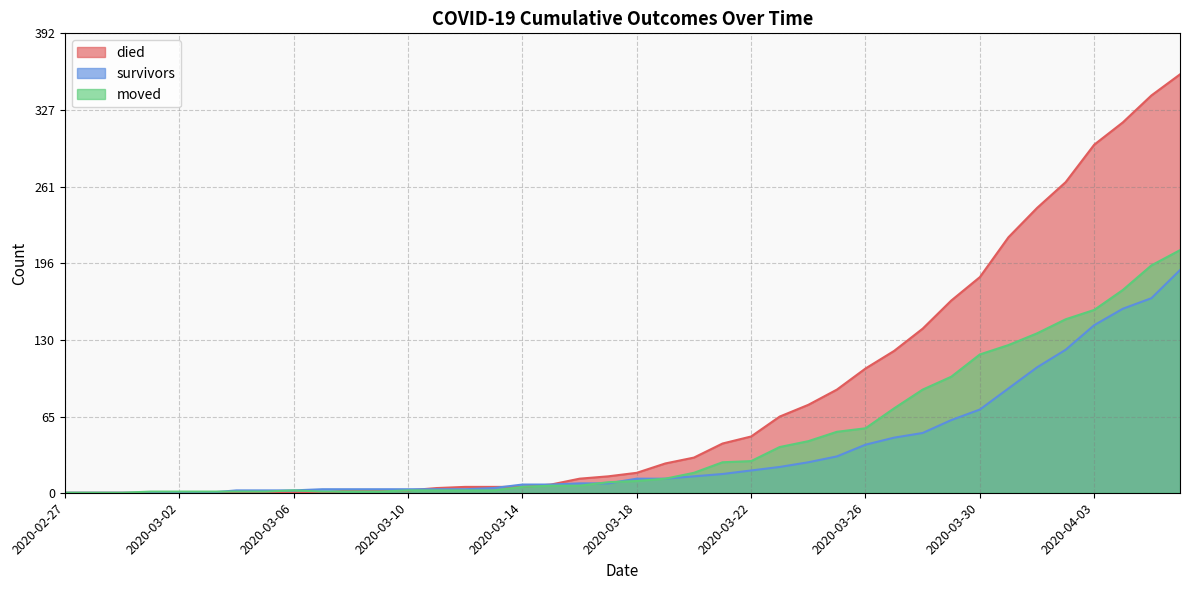

In moved, how many points are higher than both neighbors (excluding endpoints)?

1